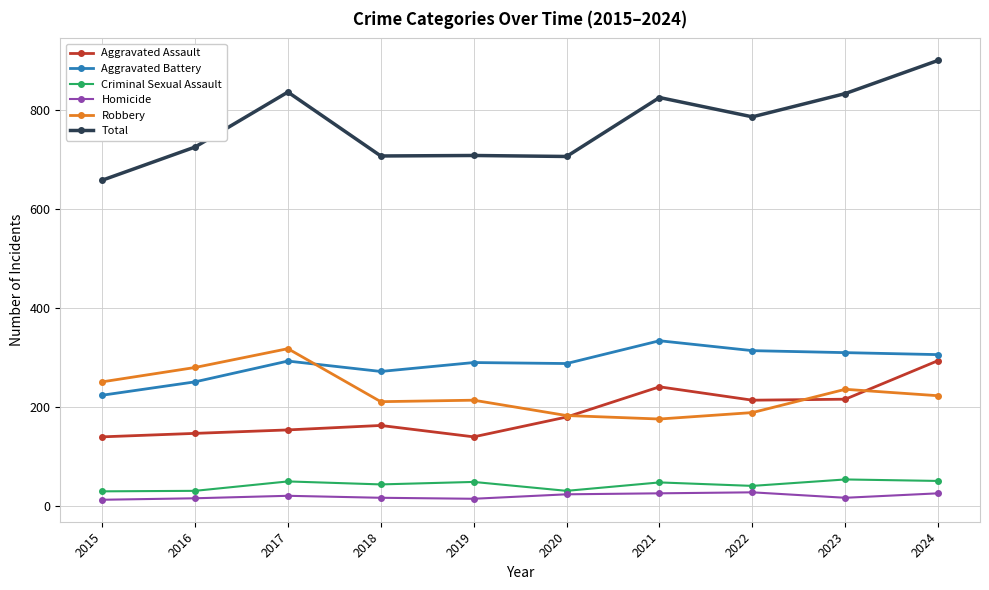

True or false: Homicide and Aggravated Assault intersect in this chart.

False